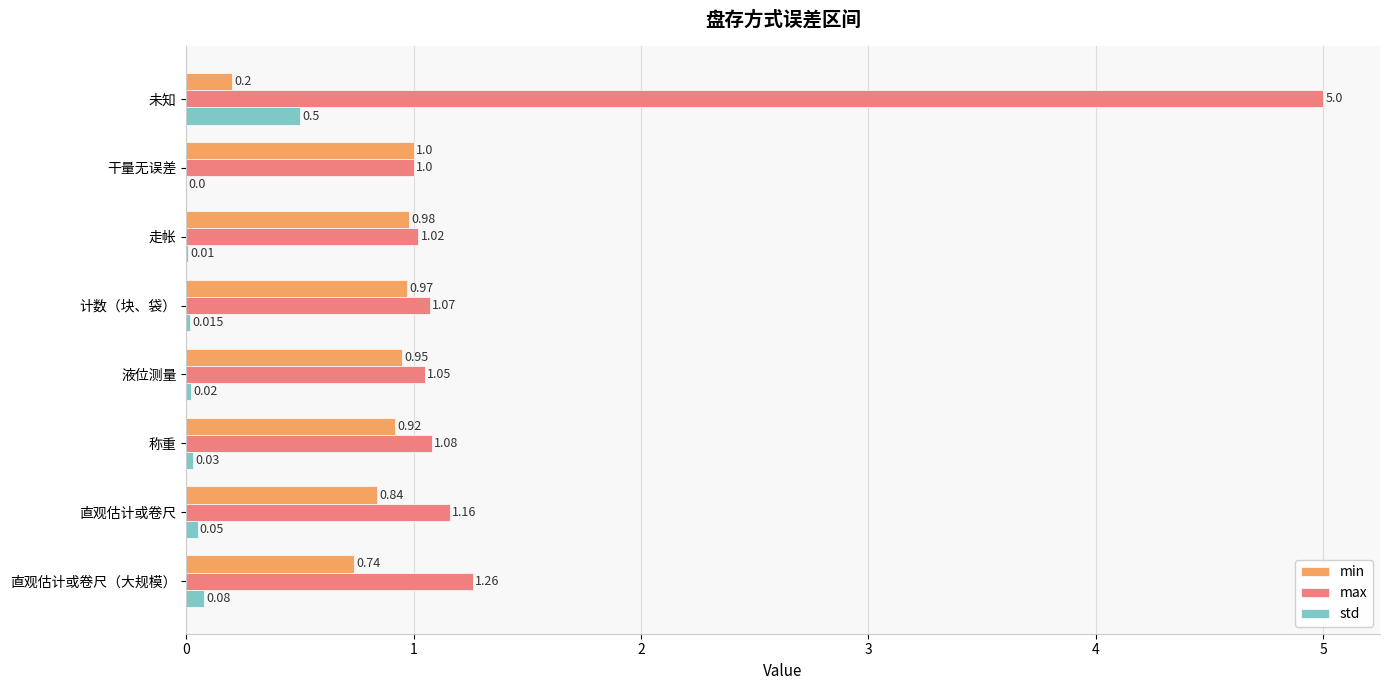

Is the value of min at 未知 greater than the value of std at 直观估计或卷尺（大规模）?

Yes